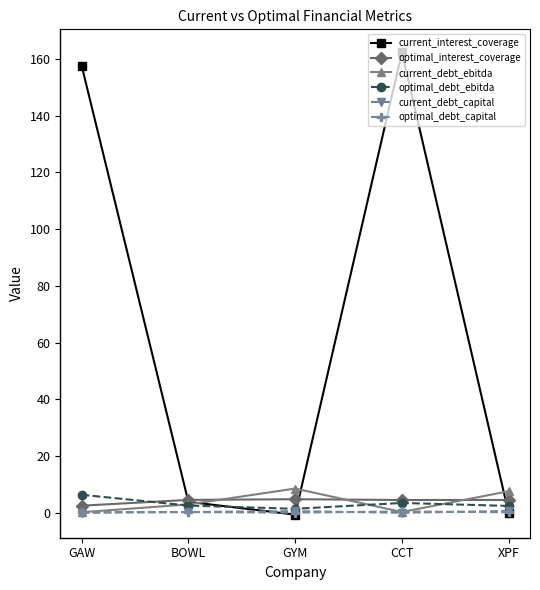

Which series has the largest total across all categories?

current_interest_coverage